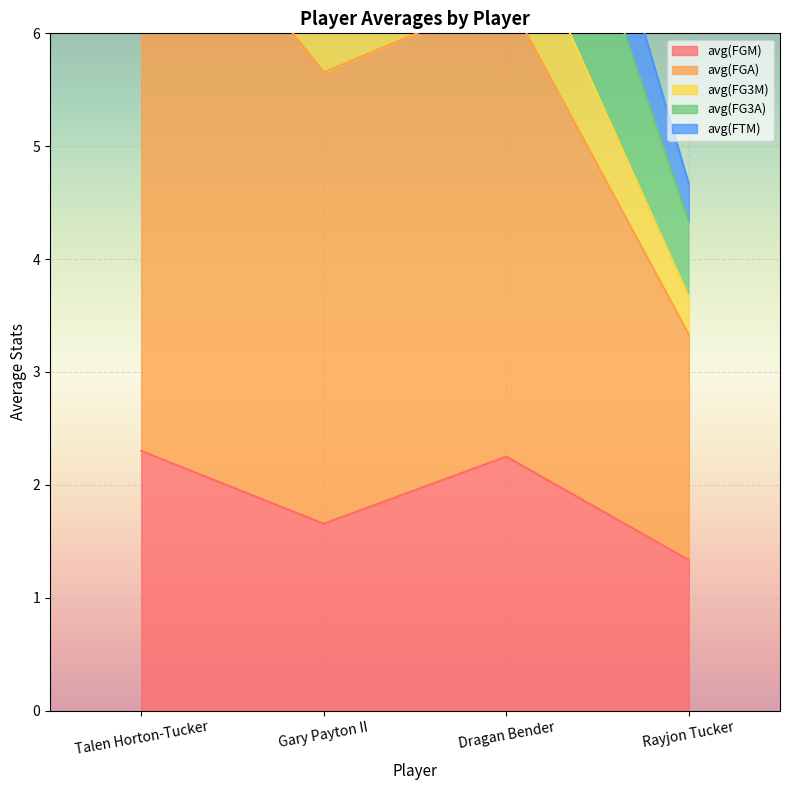

How many data points in avg(FG3A) are above 9?

2